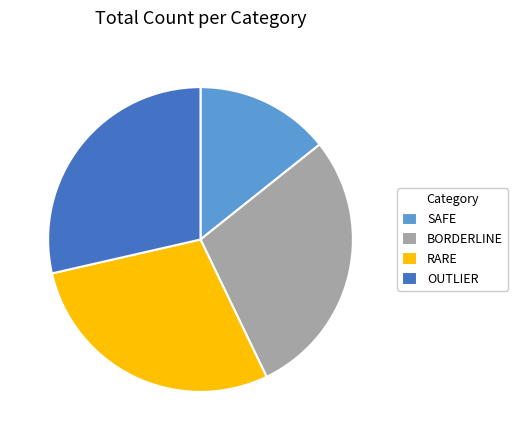

Combined, do BORDERLINE and RARE account for over 50%?

Yes